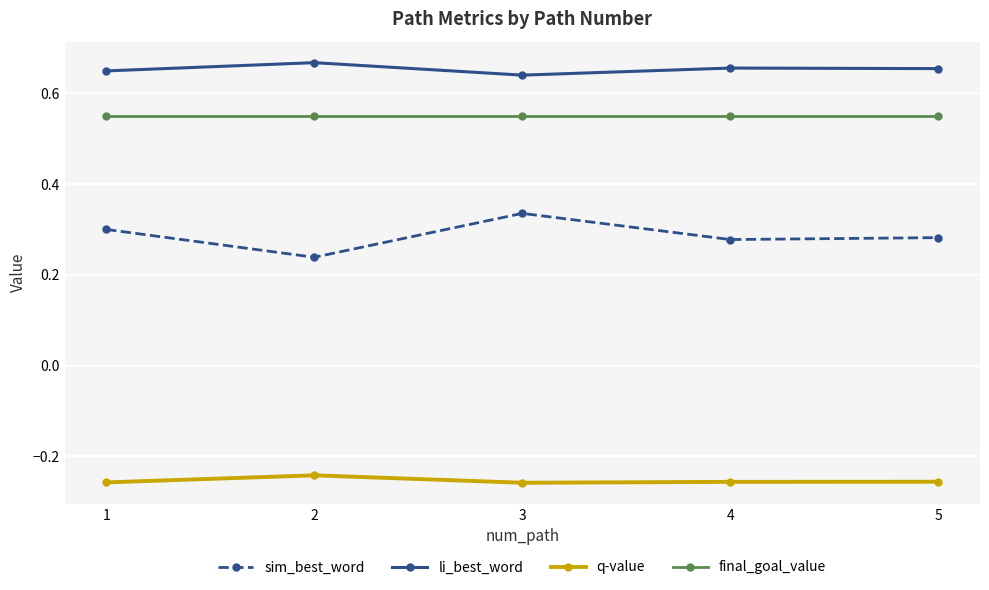

Which category has the highest value in the sim_best_word series?

3